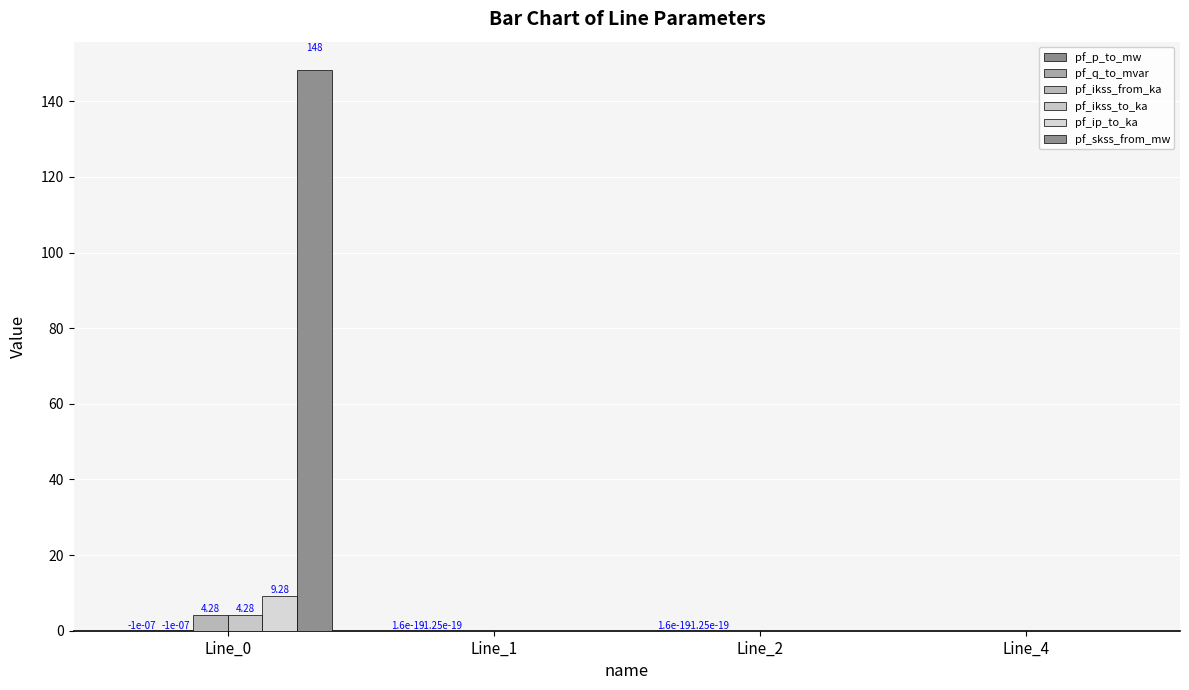

True or false: pf_skss_from_mw has a value of -94.0 at Line_2.

False